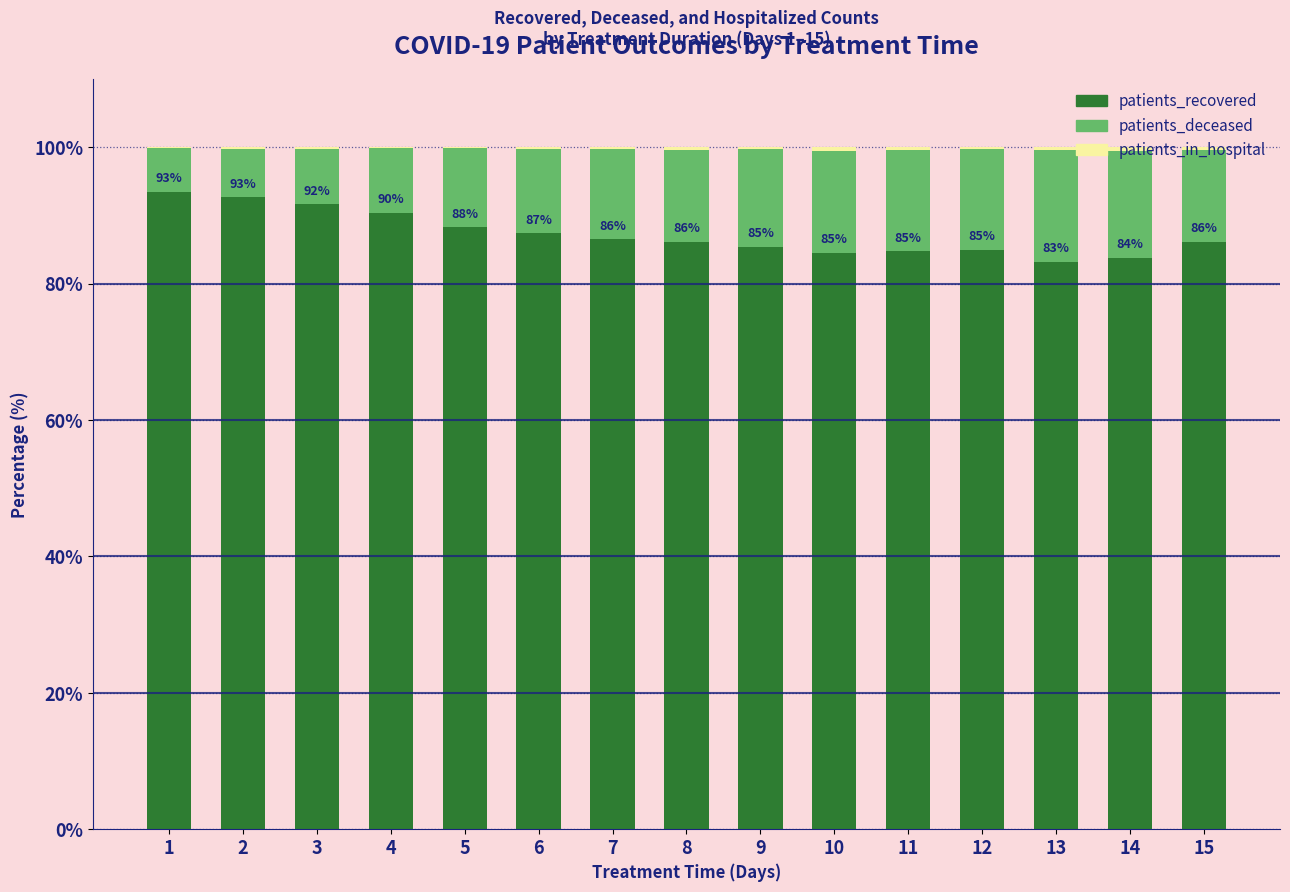

True or false: patients_recovered has a value of 41.8 at 14.

False